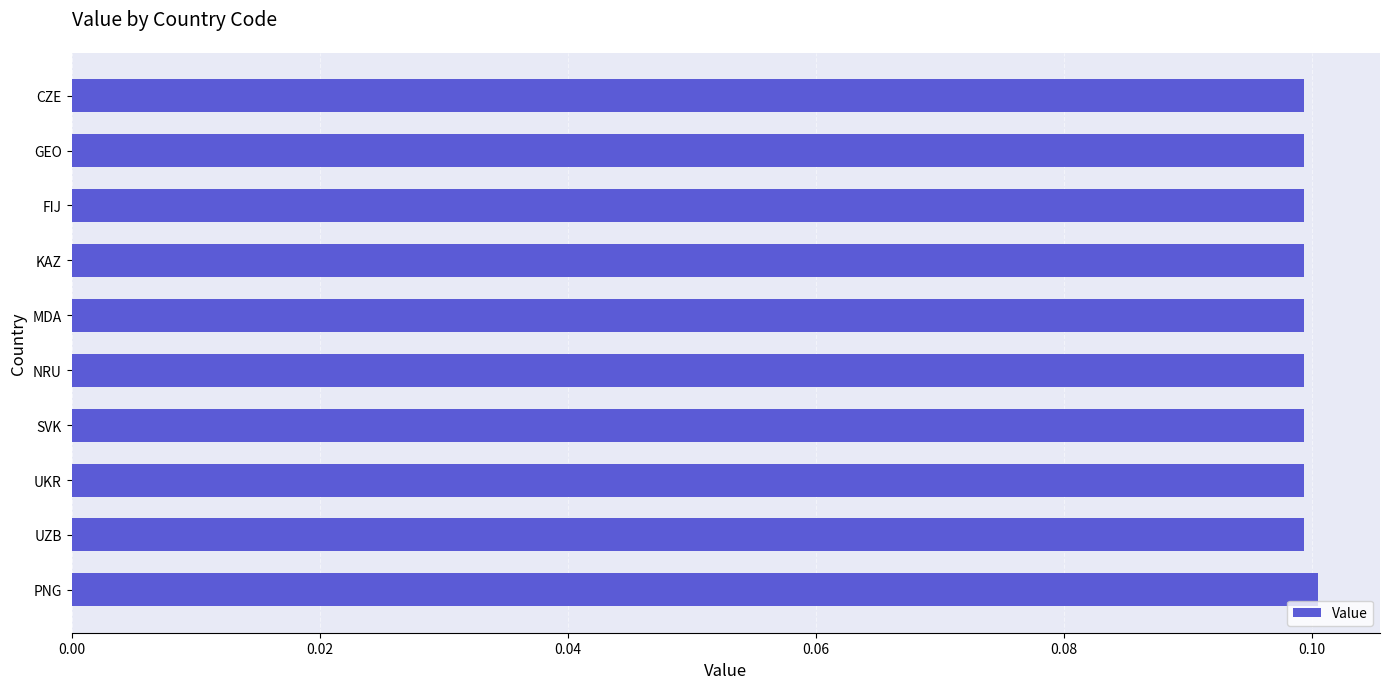

The value at CZE is 0.1. True or false?

True